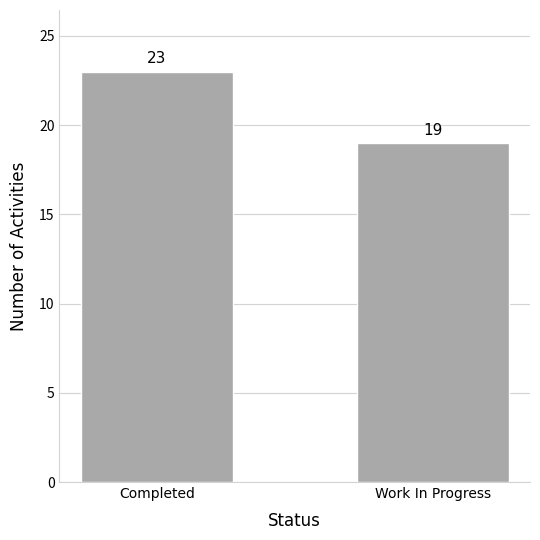

Rank the categories by value from lowest to highest.

Work In Progress, Completed